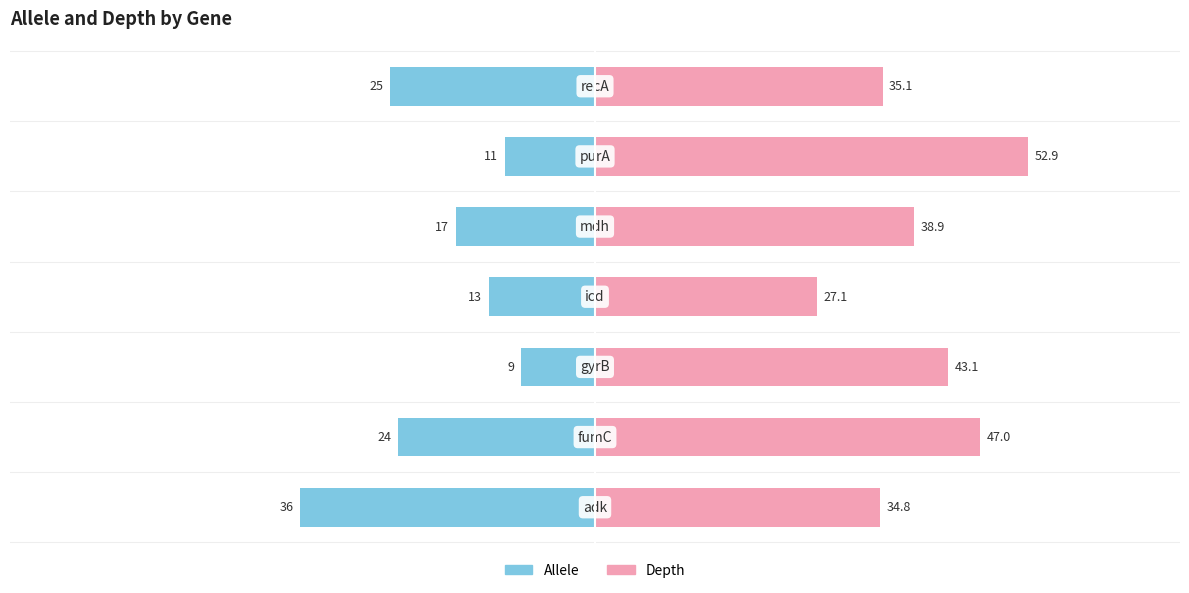

Rank the series at 4 from lowest to highest value.

allele, depth